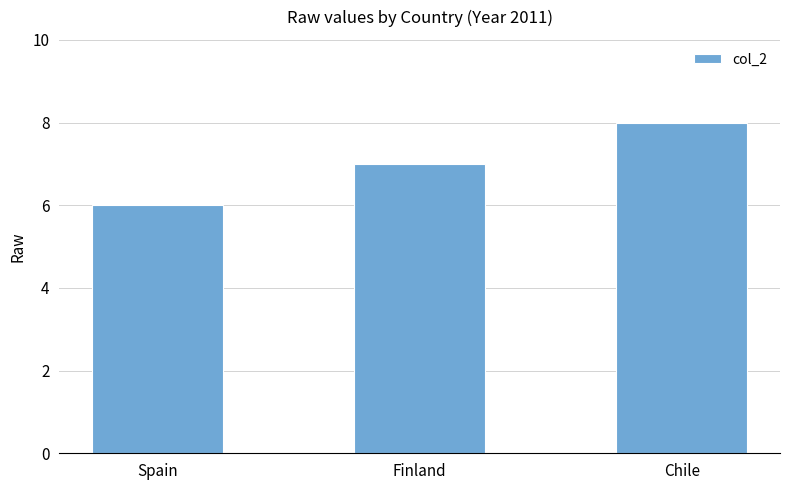

What is the sum of the values at Finland and Chile?

15